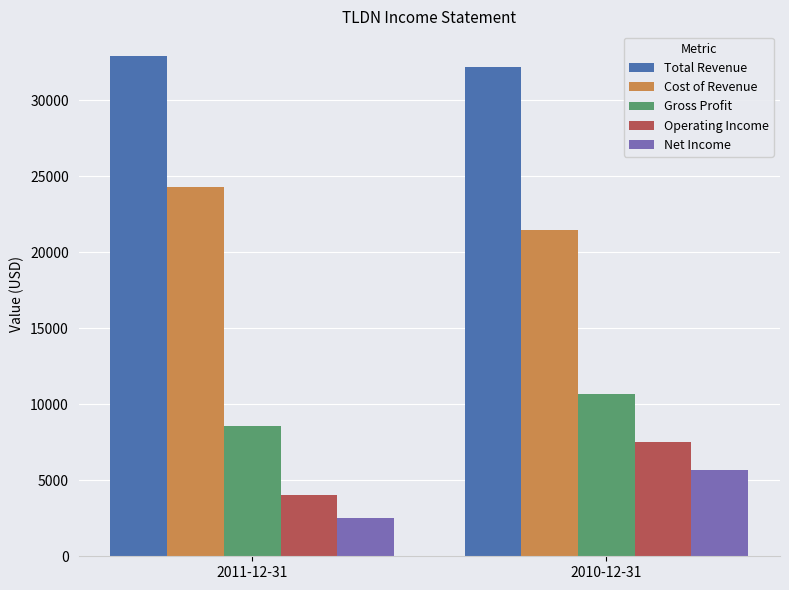

Which series has the widest spread of values?

Operating Income